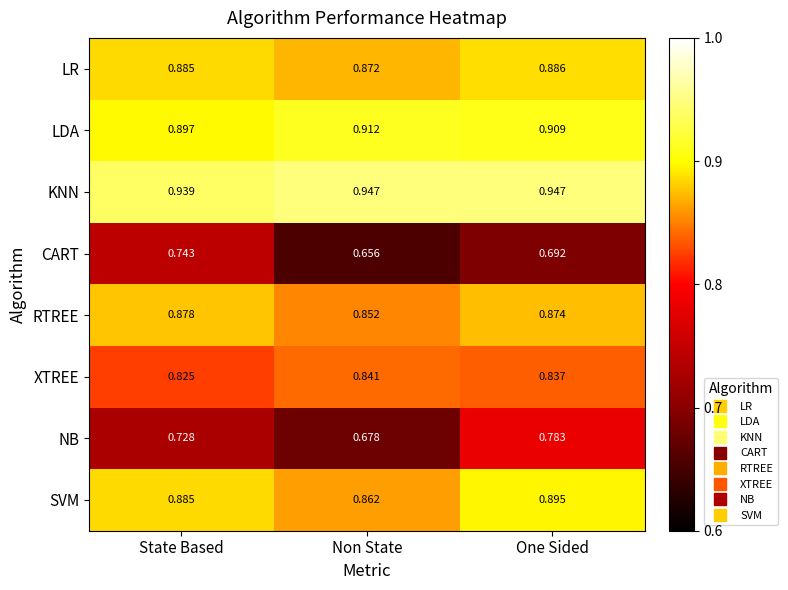

List the series in order of their peak value, lowest first.

CART, NB, XTREE, RTREE, LR, SVM, LDA, KNN